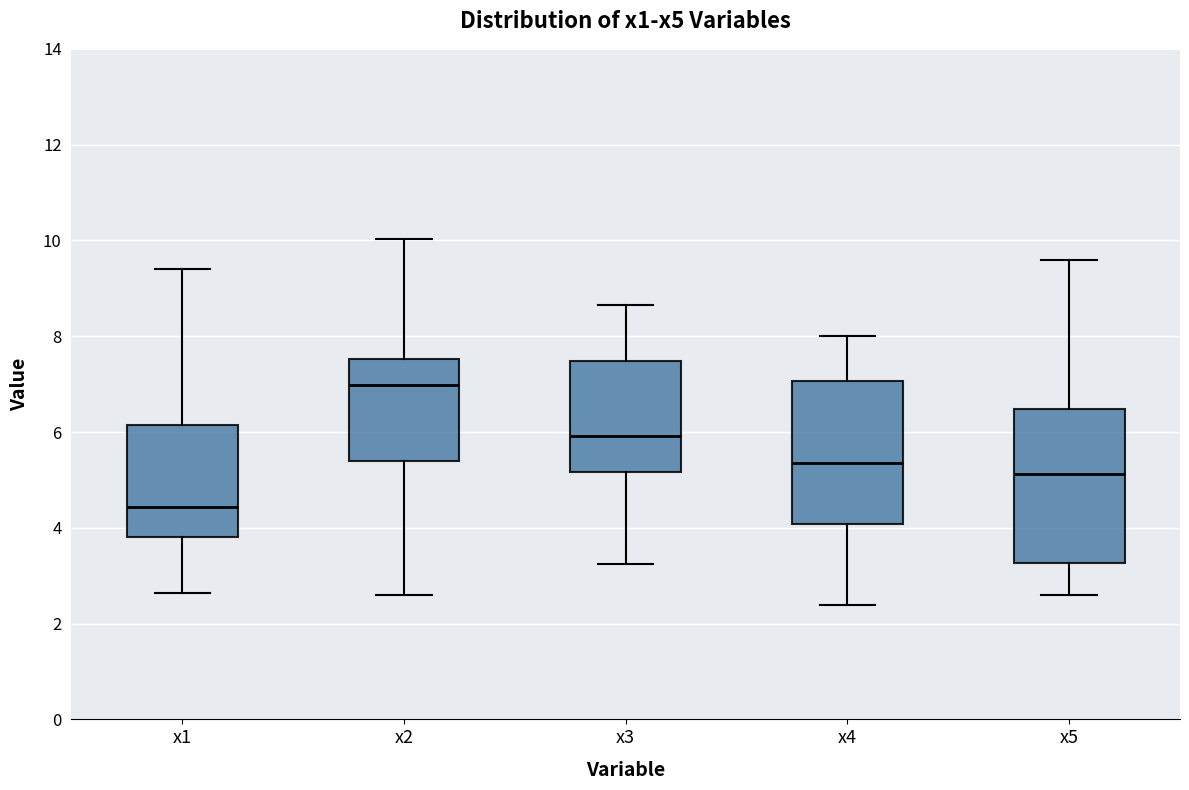

Where does the median line of the box for x2 sit on the y-axis? The values are not printed on the chart, so give them approximately, as read against the axis.

7.0